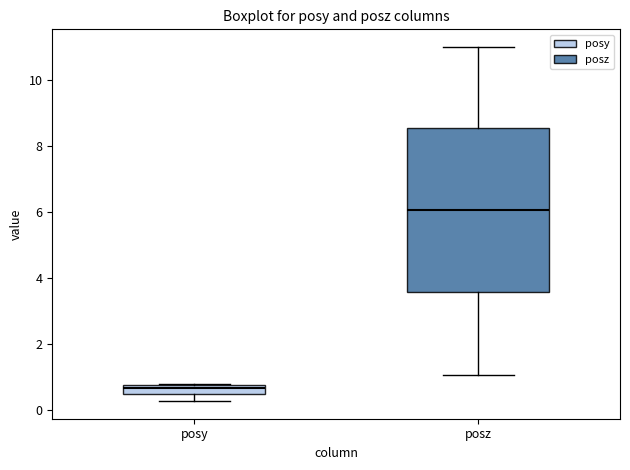

Which box is the tallest, from its lower edge to its upper edge?

posz